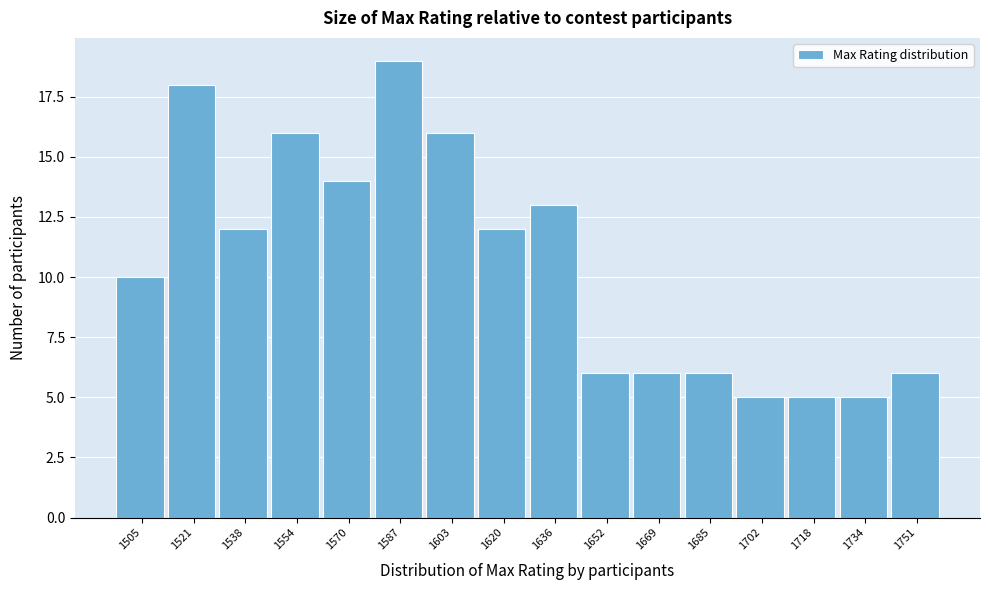

Reading left to right, list all the values displayed in this chart.

10	18	12	16	14	19	16	12	13	6	6	6	5	5	5	6